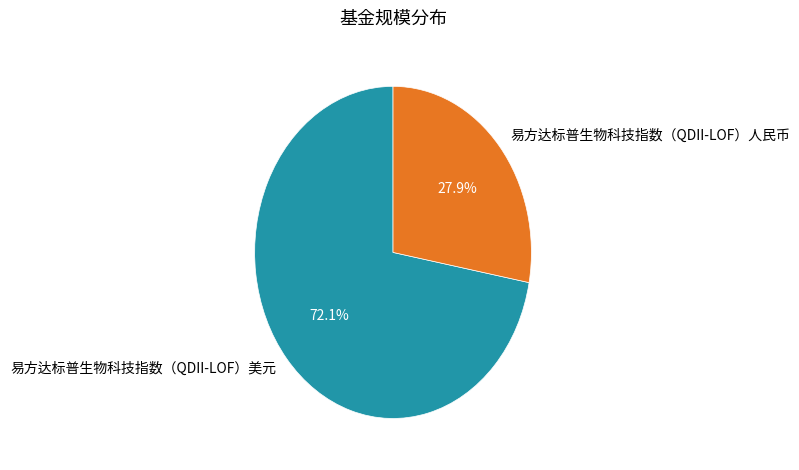

What is the ratio of the value at 易方达标普生物科技指数（QDII-LOF）美元 to the value at 易方达标普生物科技指数（QDII-LOF）人民币?

2.6